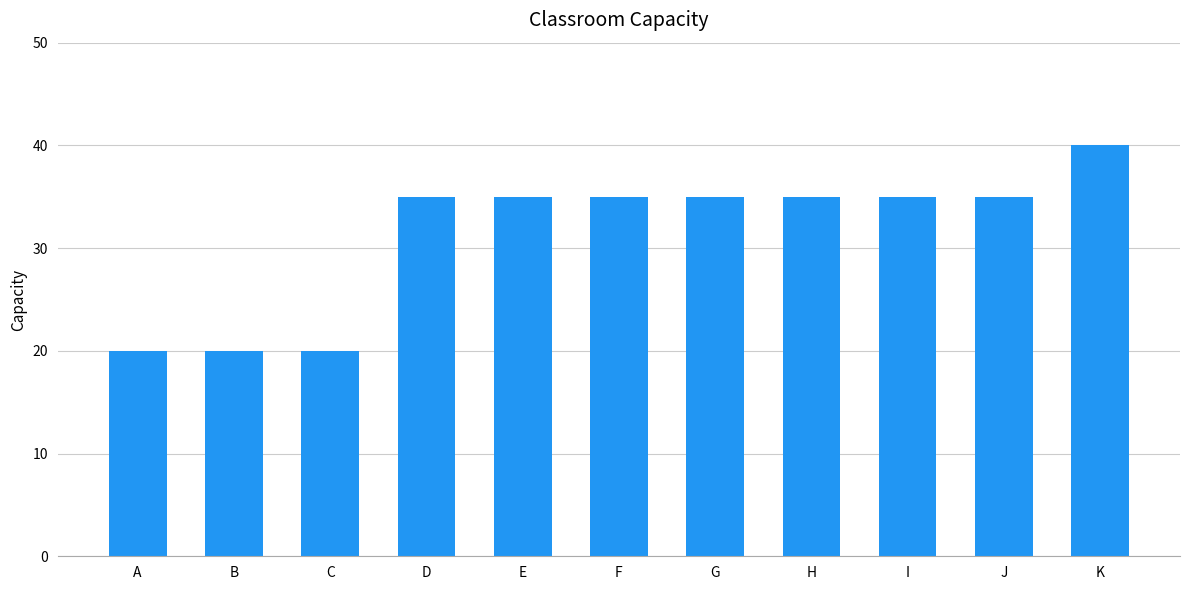

What is the average value?

31